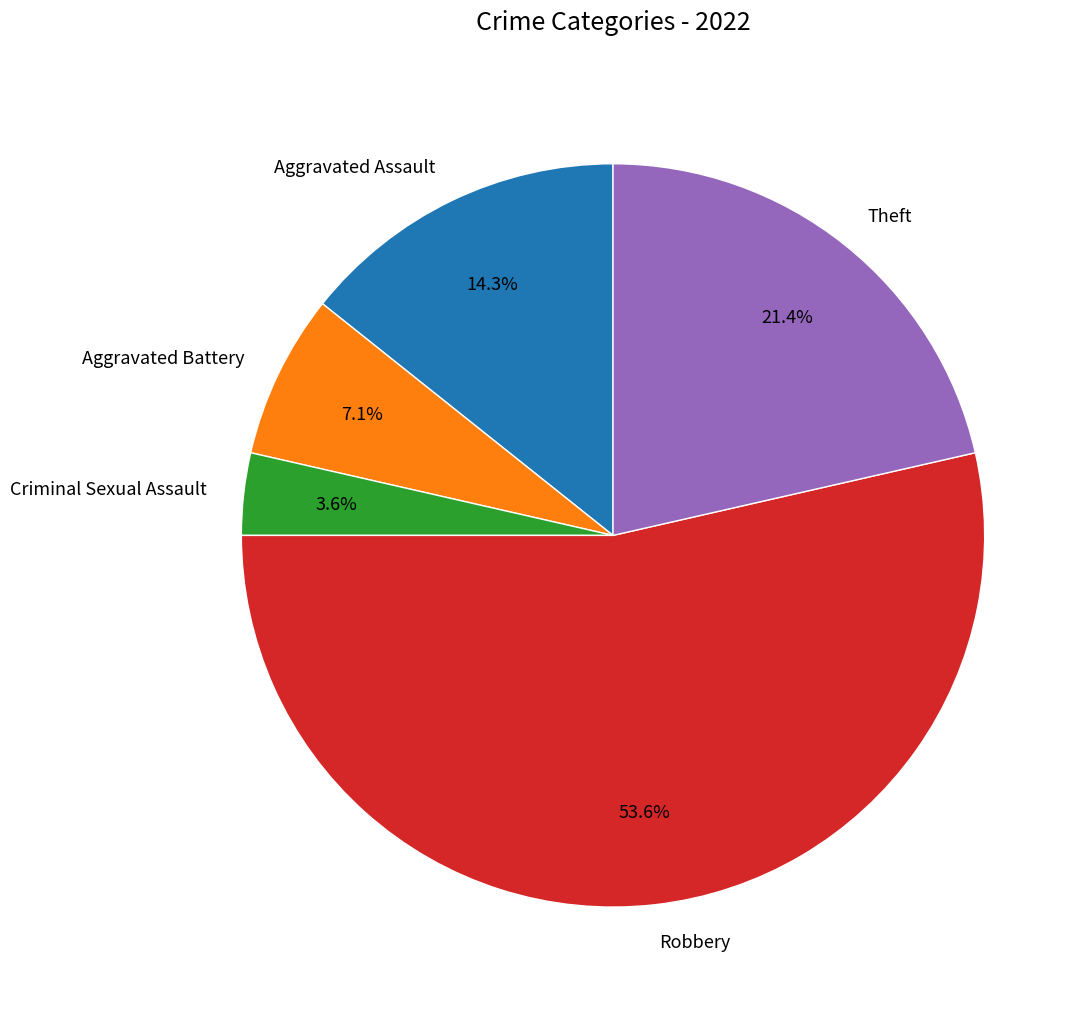

Is Robbery the majority of the pie?

Yes